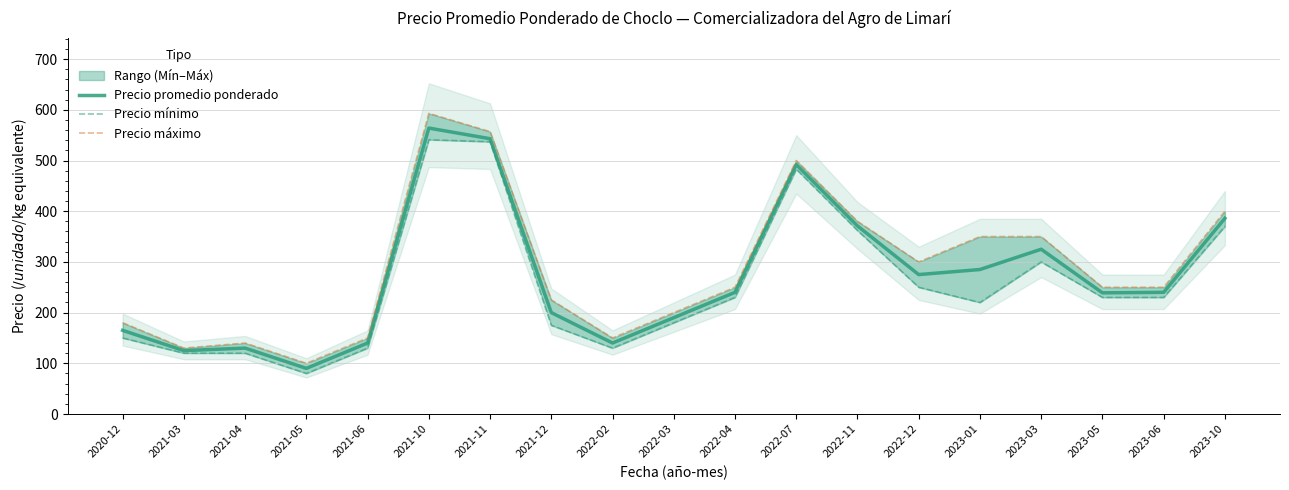

Is the value of Precio mínimo at 2021-11 greater than the value of Precio promedio ponderado at 2021-11?

No